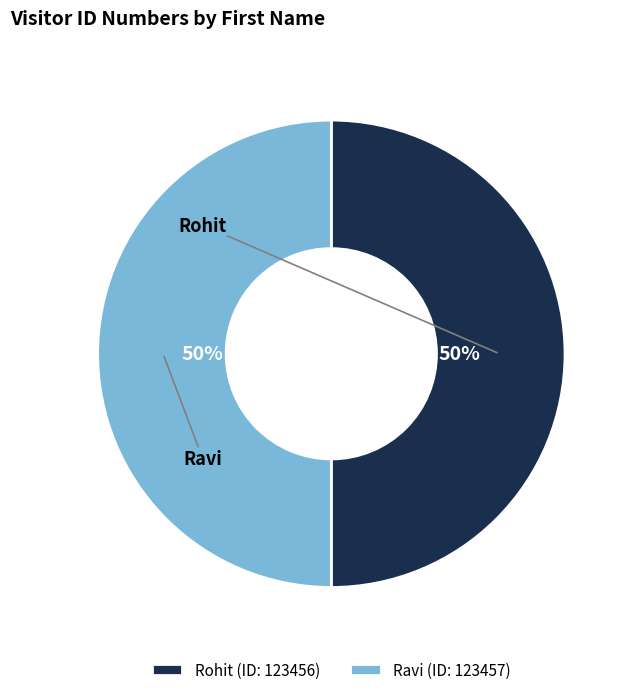

What is the change in value from Rohit to Ravi?

+1